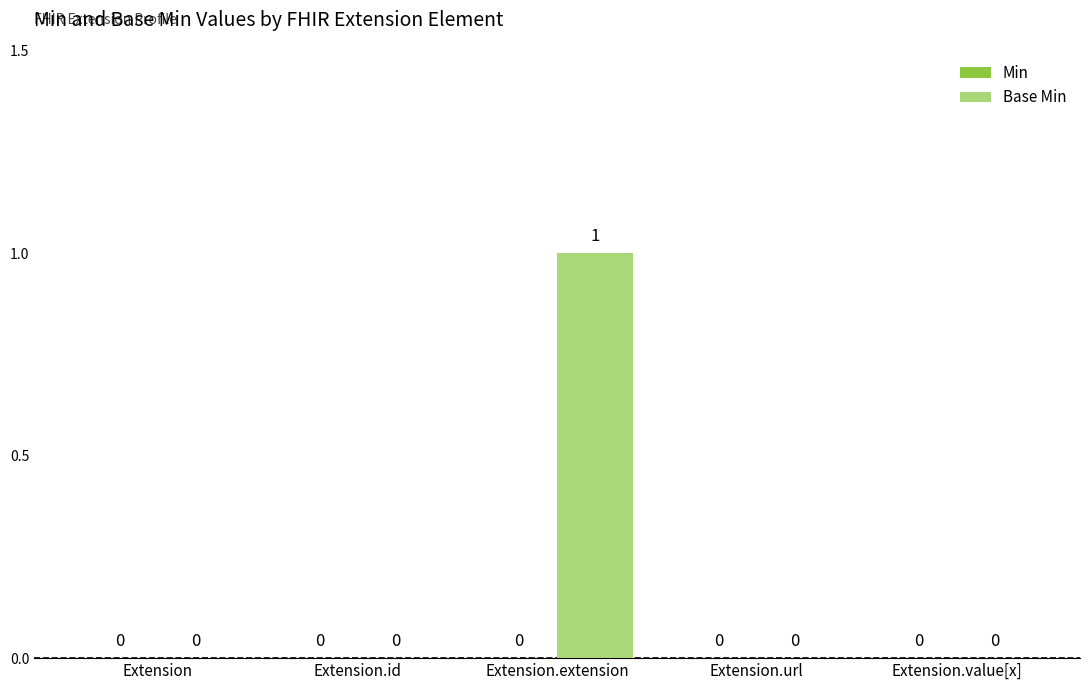

Reading left to right, what are all the values shown in this chart?

Extension=0	Extension.id=0	Extension.extension=1	Extension.url=0	Extension.value[x]=0